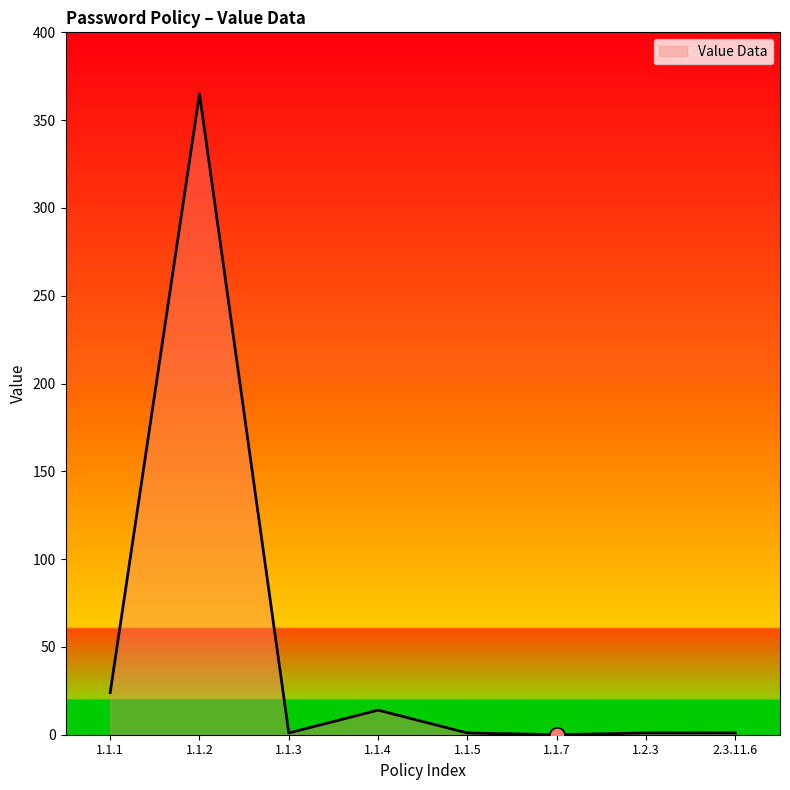

What is the ratio of the value at 1.1.1 to the value at 2.3.11.6?

24.0